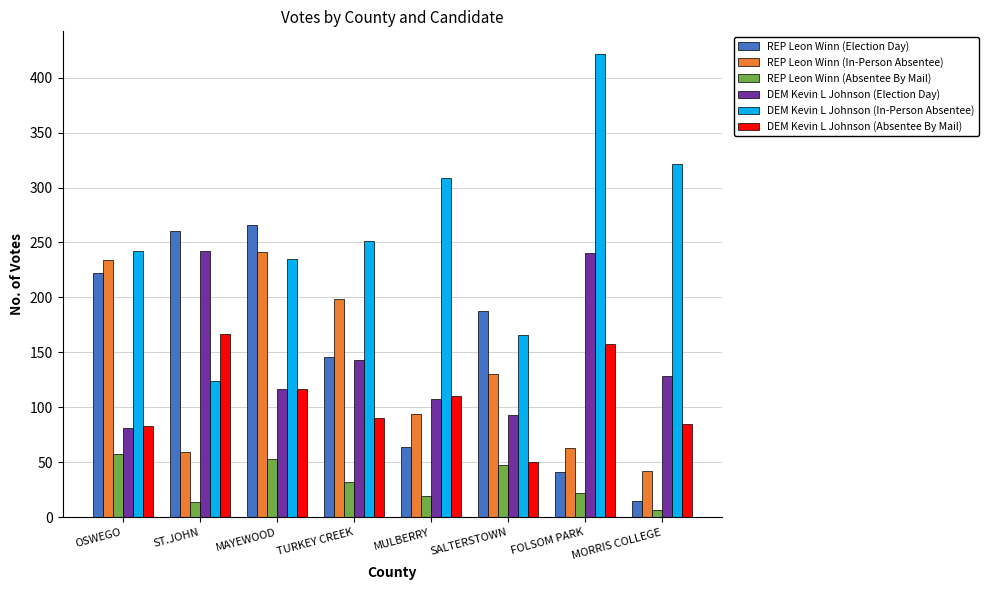

How many data points in REP Leon Winn (In-Person Absentee) are less than 130?

4